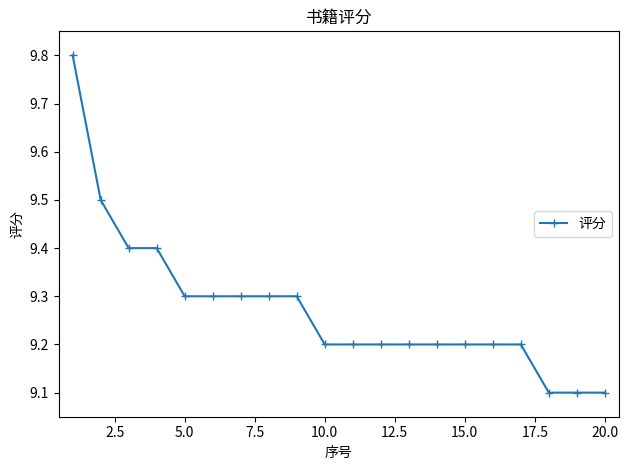

What is the minimum value shown in the chart?

9.1